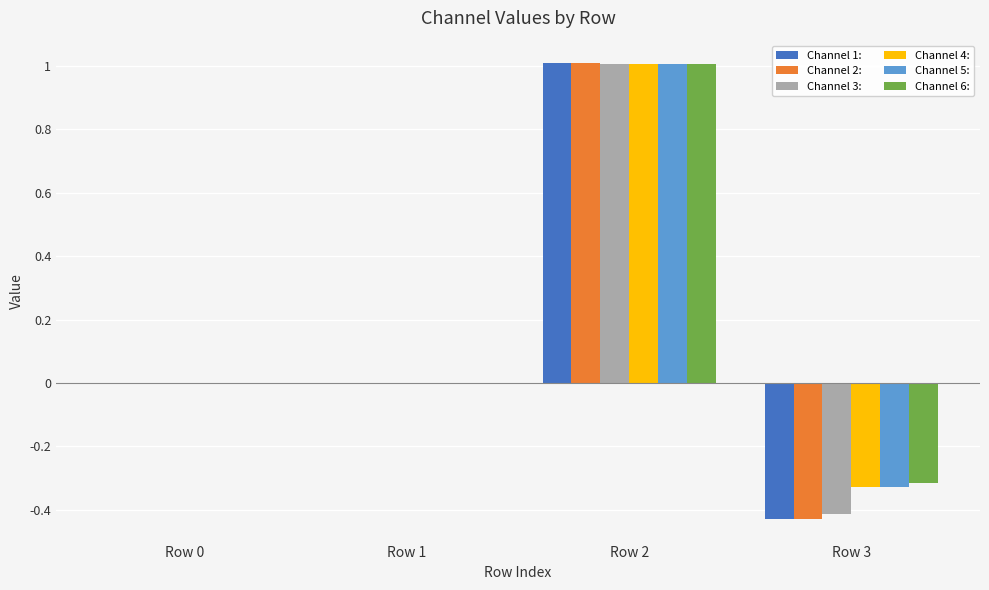

What is the sum of all Channel 2: values?

0.6